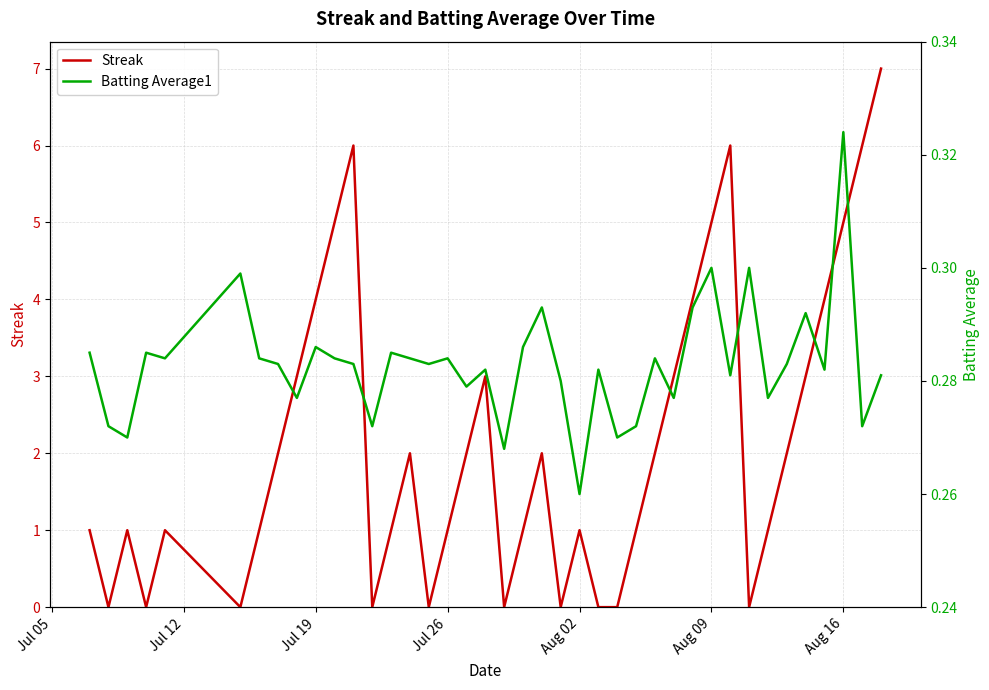

True or false: Batting Average1 has more than 2 interior local peaks.

True